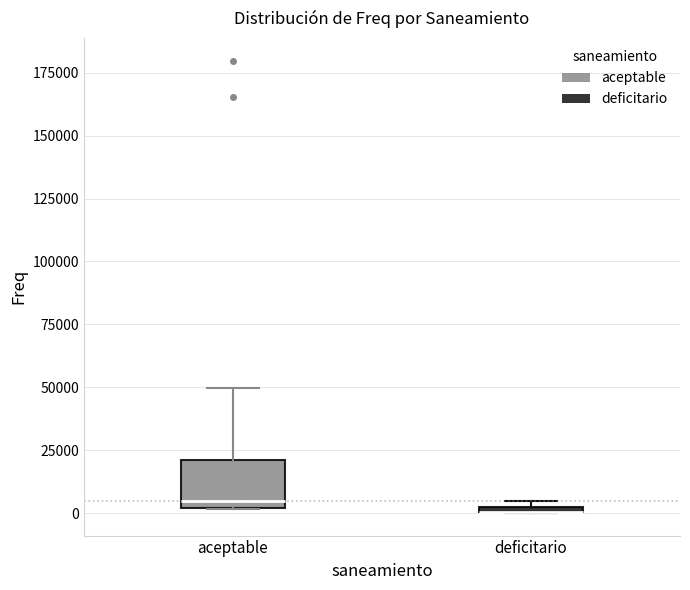

Where is the lower edge of the box for aceptable on the y-axis? The values are not printed on the chart, so give them approximately, as read against the axis.

0